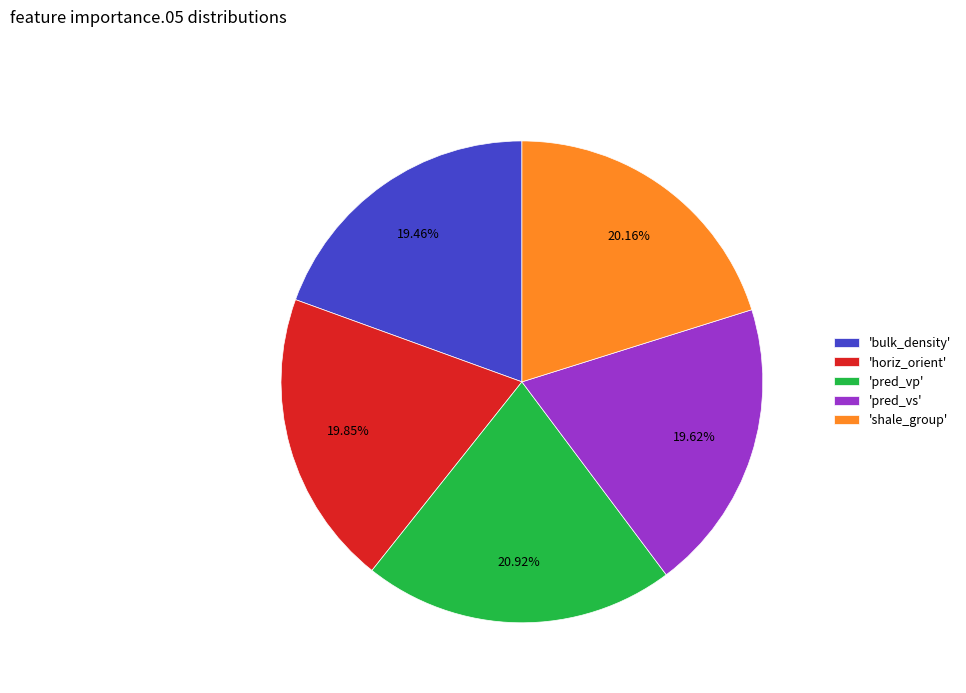

Which category has the biggest portion of the pie?

'pred_vp'